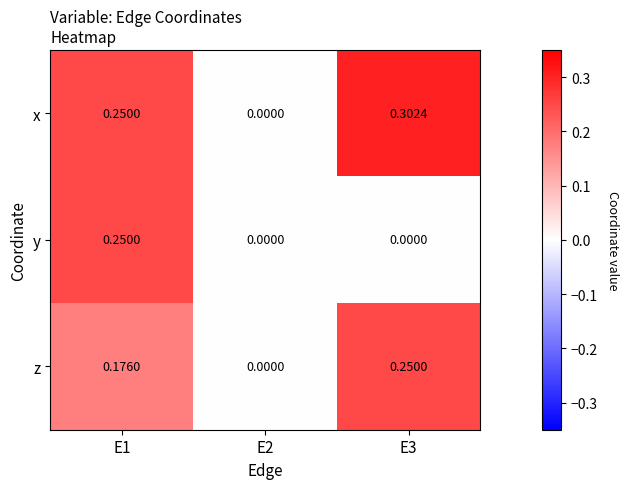

Which series has the largest total across all categories?

x